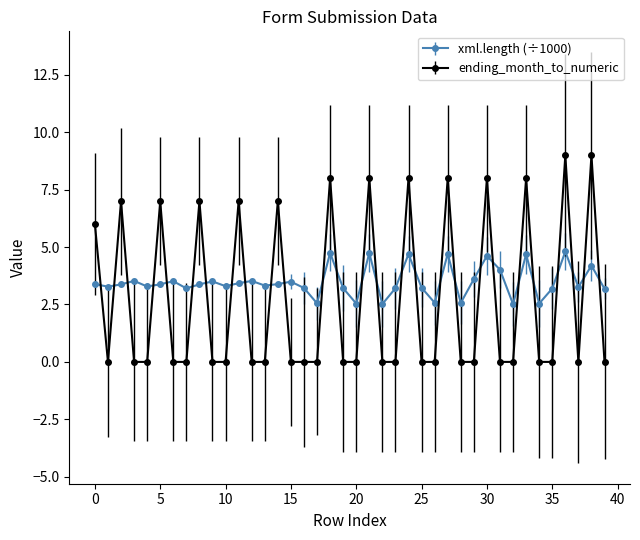

True or false: xml.length (÷1000) has more than 1 interior local peaks.

True